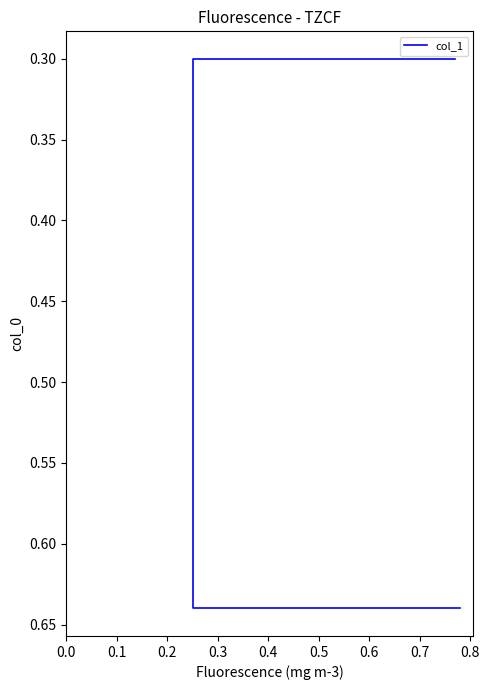

The value at 0.0 is 0.1. True or false?

False